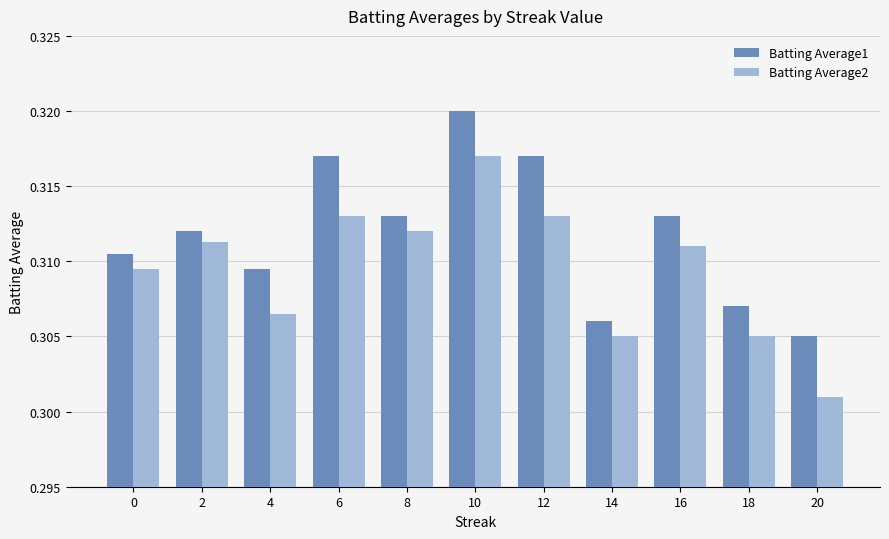

True or false: Batting Average2 has a value of 0.2 at 0.

False